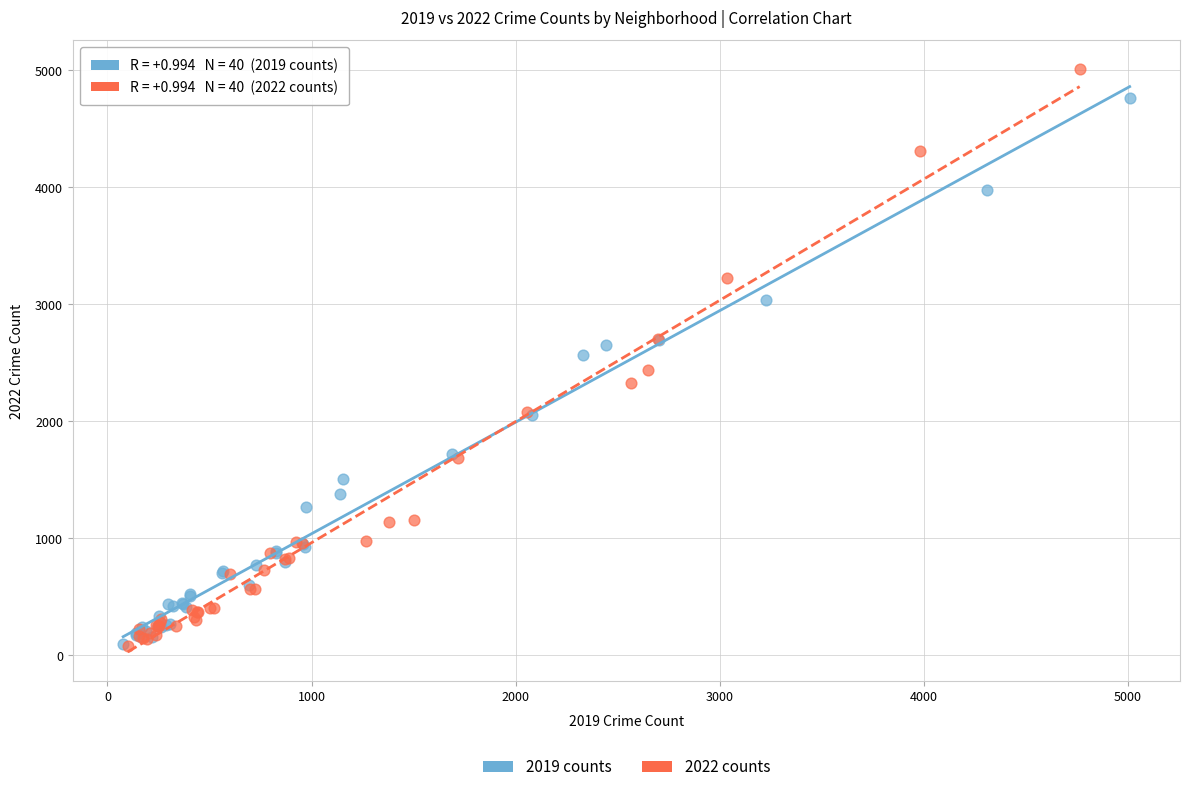

Which series has the widest spread of Y values?

2022 counts